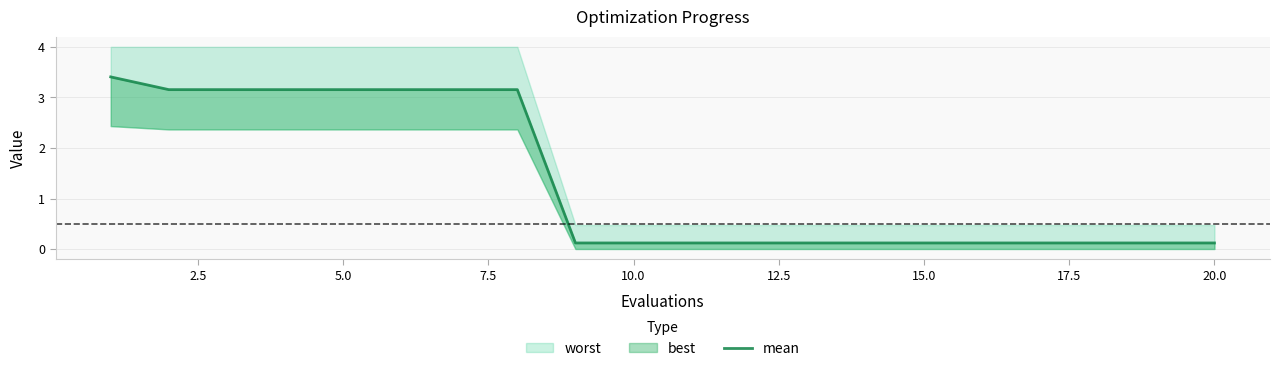

True or false: the data shows 0.2 at 12.

False